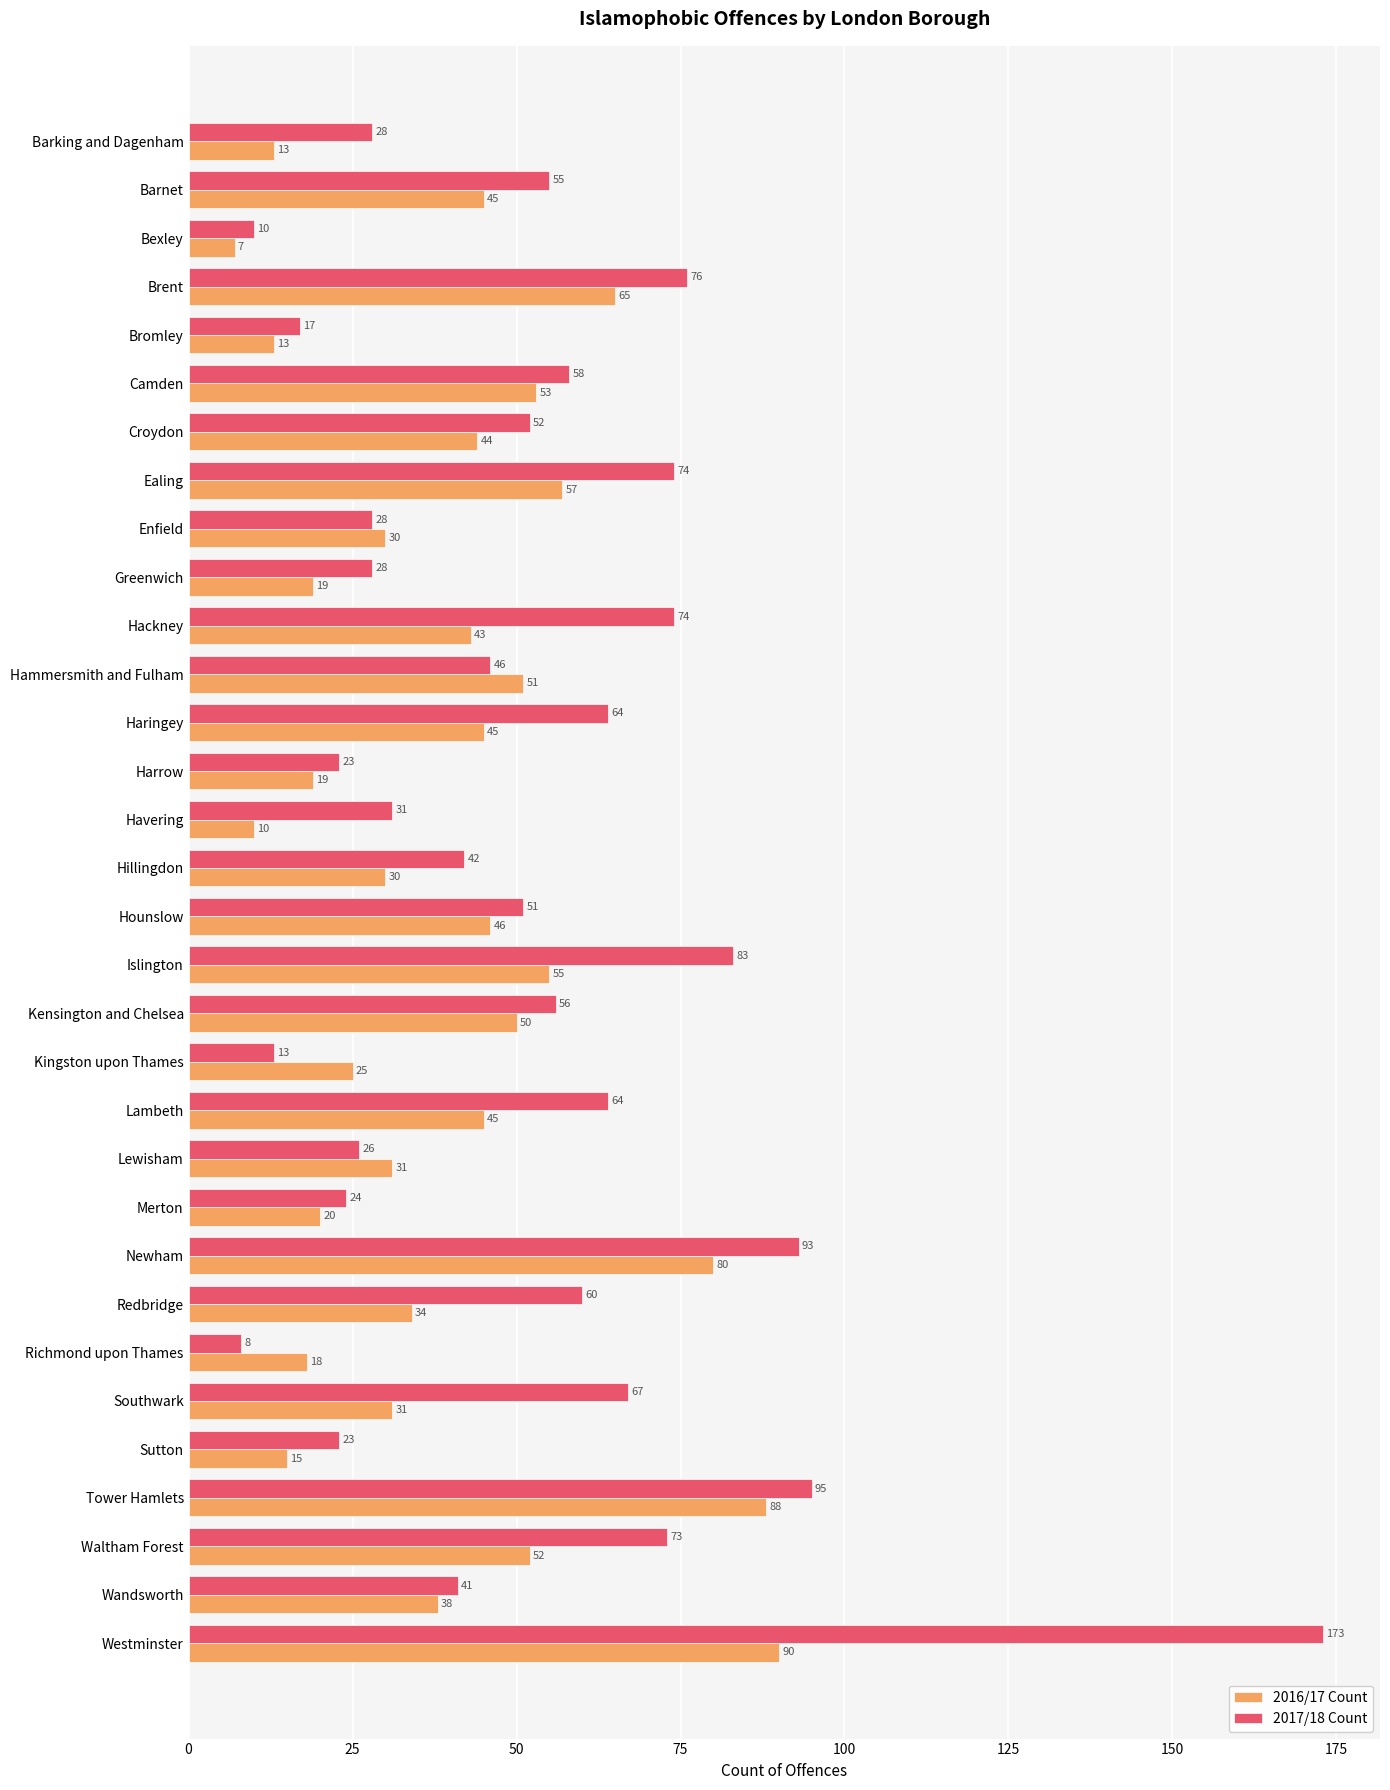

What are all the series names shown in the legend?

2016/17 Count, 2017/18 Count